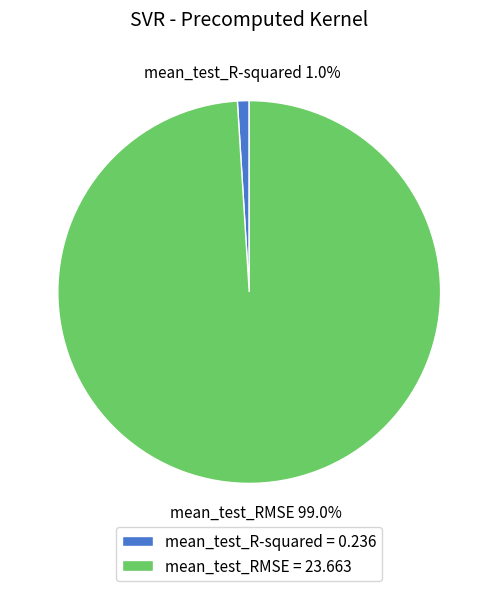

What is the smallest slice in the pie chart?

mean_test_R-squared